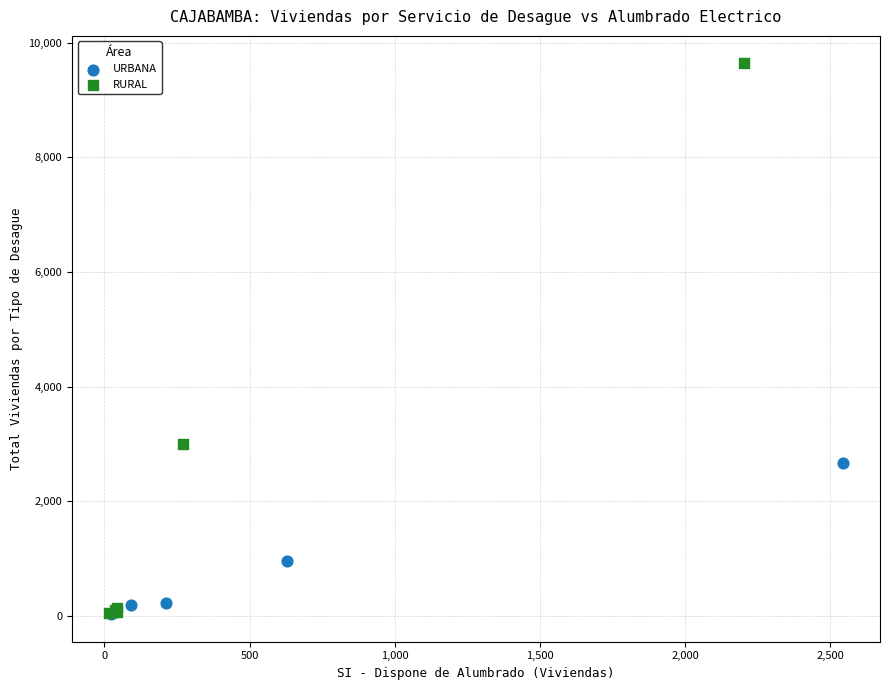

Which series has the largest Y range (max minus min)?

RURAL